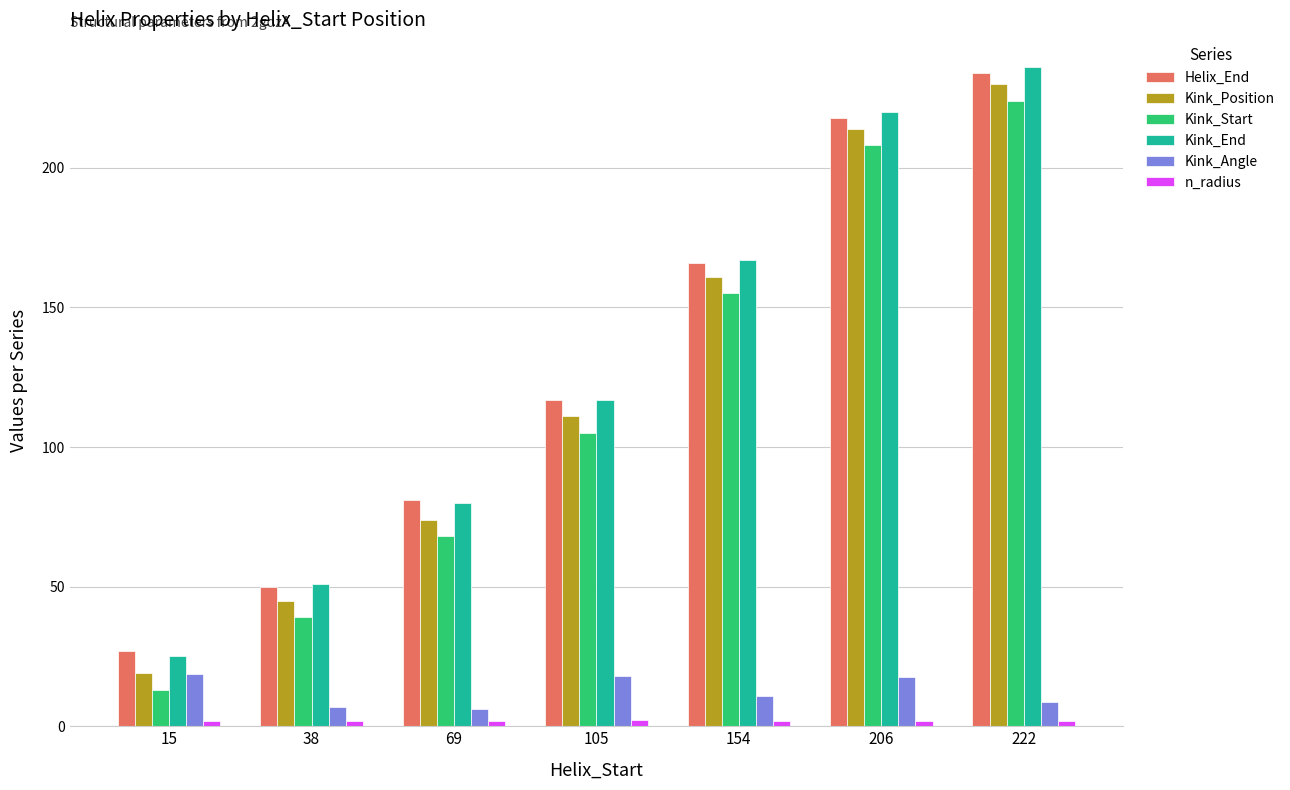

Is it true that Kink_Position equals 5.7 at 15?

False